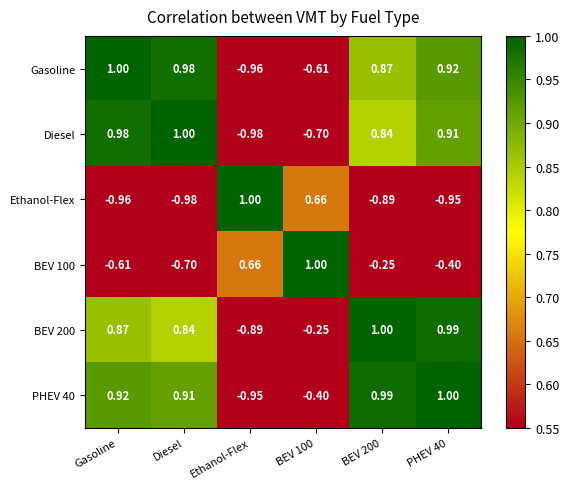

Rank the series at BEV 200 from lowest to highest value.

Ethanol-Flex, BEV 100, Diesel, Gasoline, PHEV 40, BEV 200